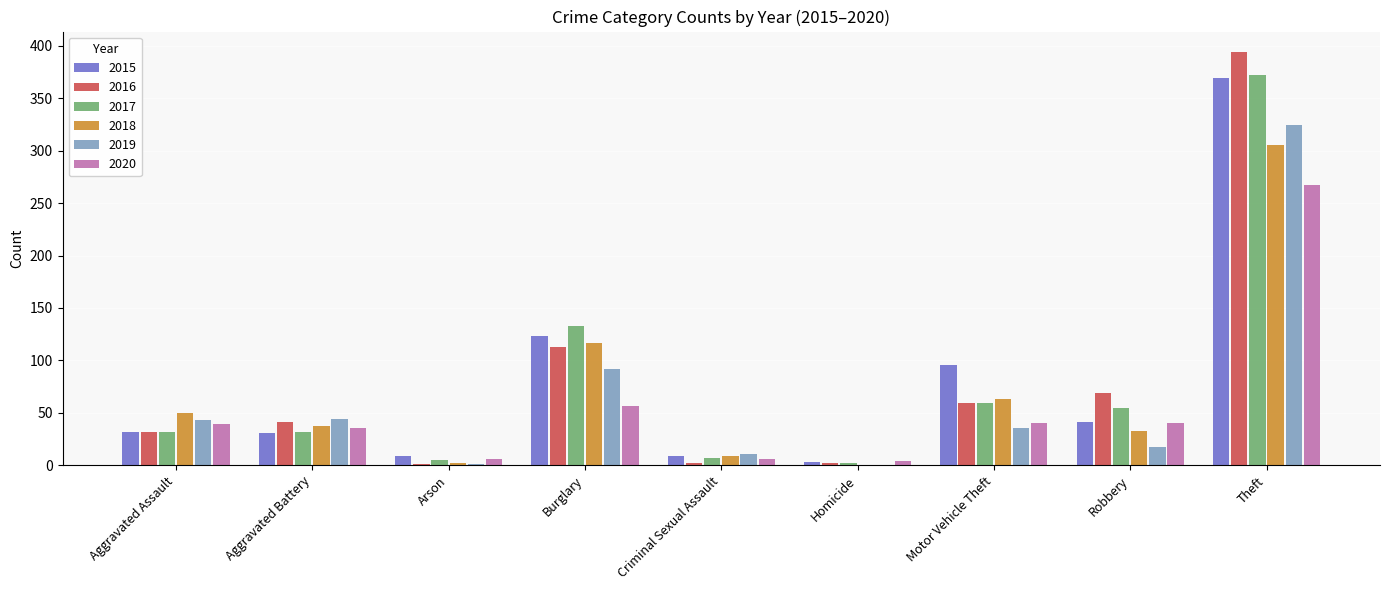

Where is 2019 nearest to the value 162?

Burglary